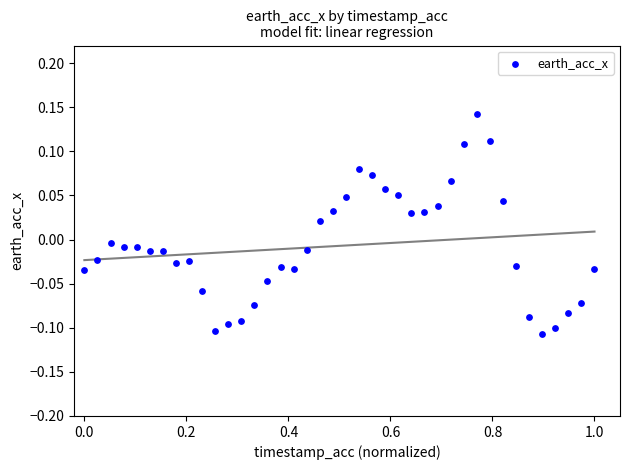

What is the range of X values (max minus min)?

1.0